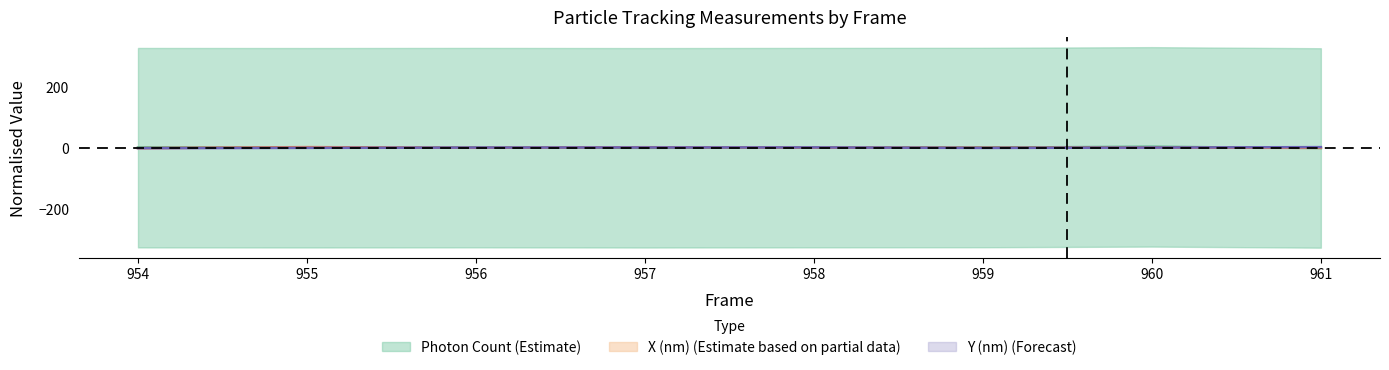

Read the Photon Count value at 955.

-0.5